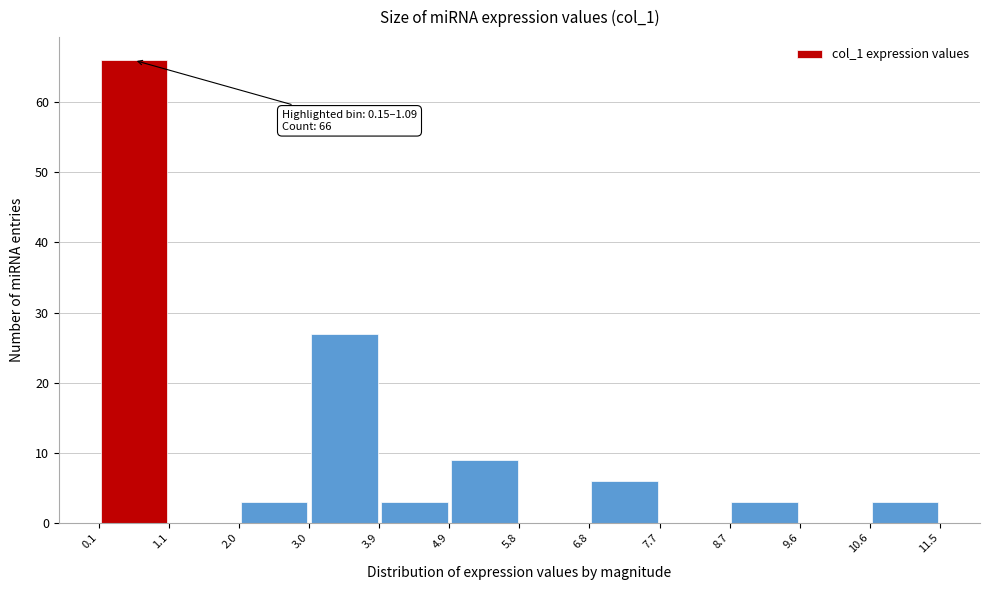

Which range on the x-axis has the tallest bar?

0.1 to 1.1